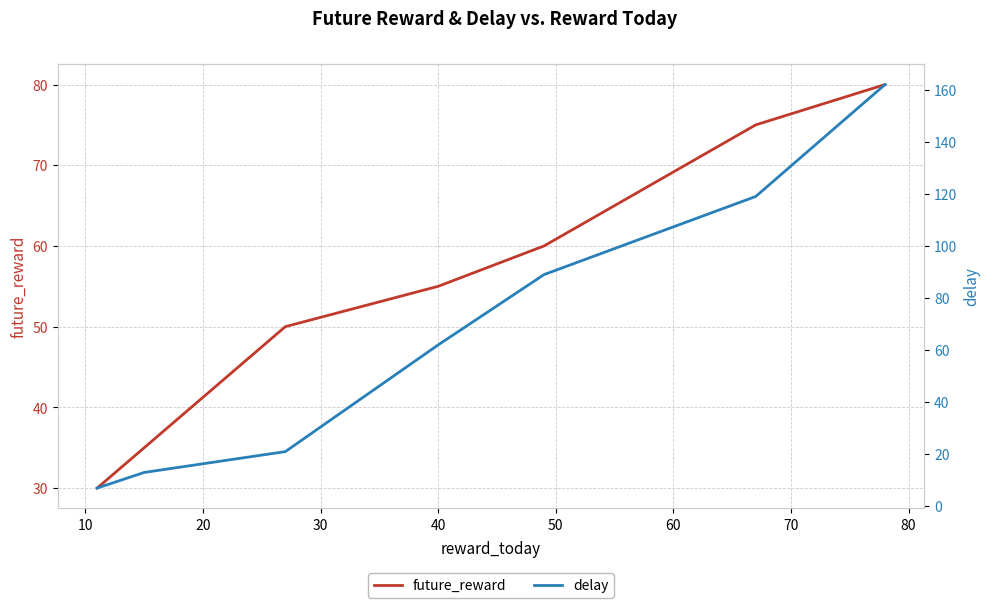

How many values in the future_reward series are below 55?

3